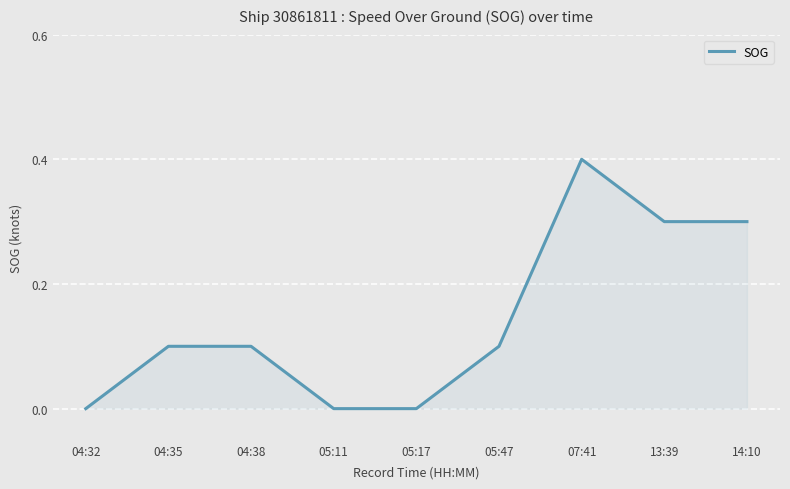

The value at 04:38 is 0.0. True or false?

False